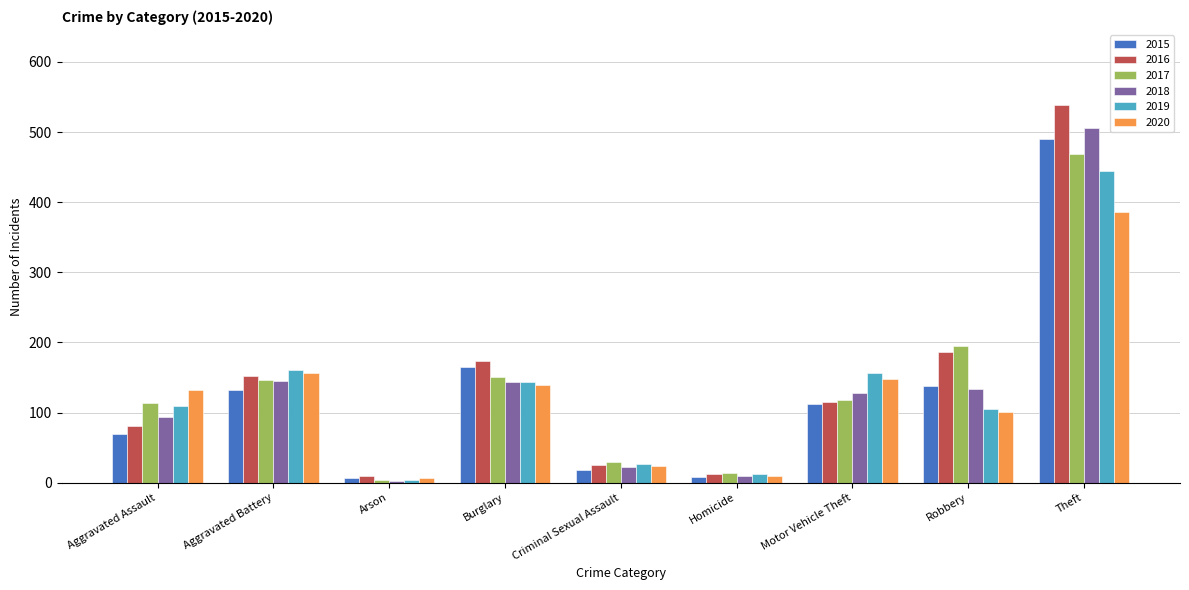

How many groups of bars are there?

9